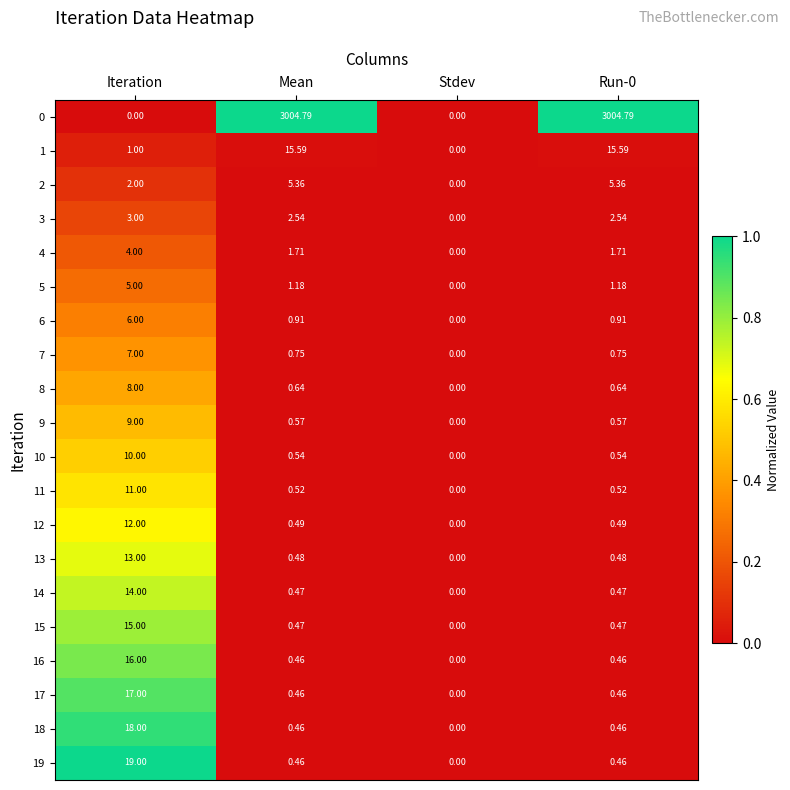

Which series has the largest total across all categories?

0